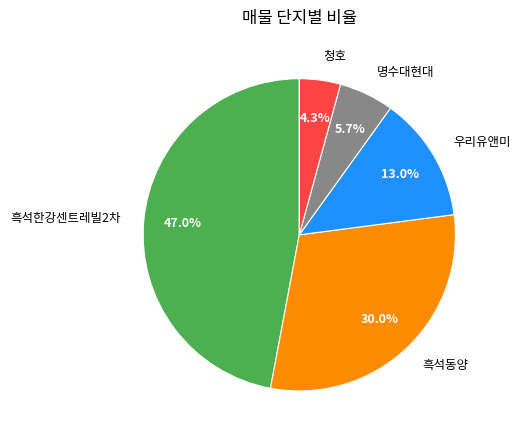

To the nearest percent, what is the difference between the 흑석한강센트레빌2차 and 청호 slice percentages?

43%